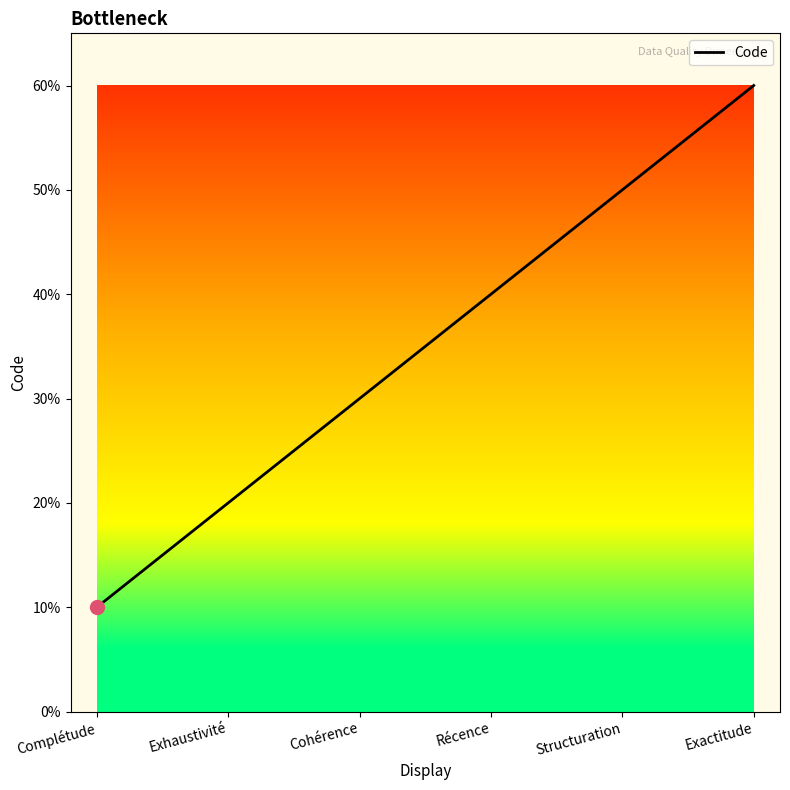

What is the label of the 6th point from the right?

Complétude